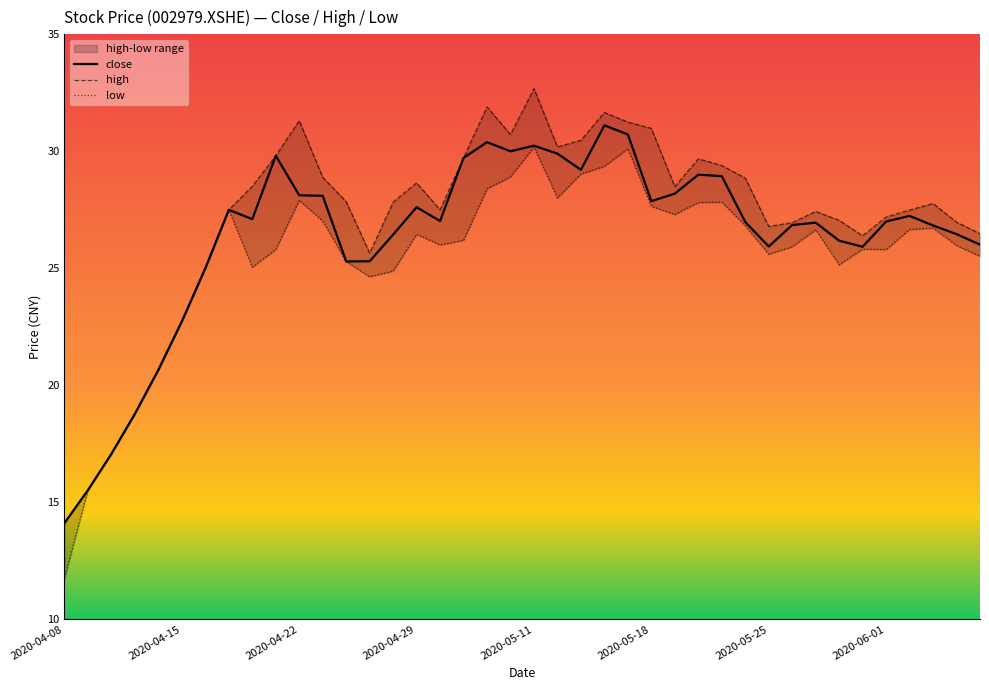

What is the average value of the low series?

25.5